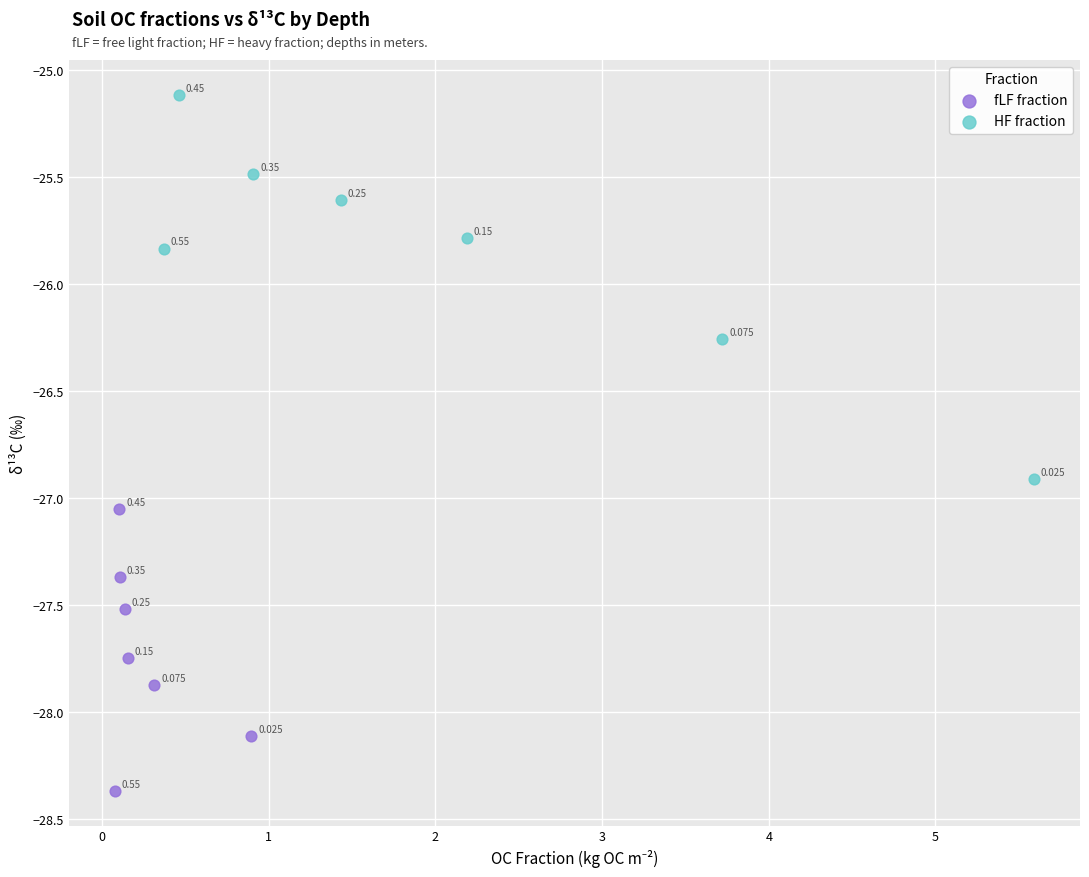

Which series contains the lowest Y value?

fLF fraction